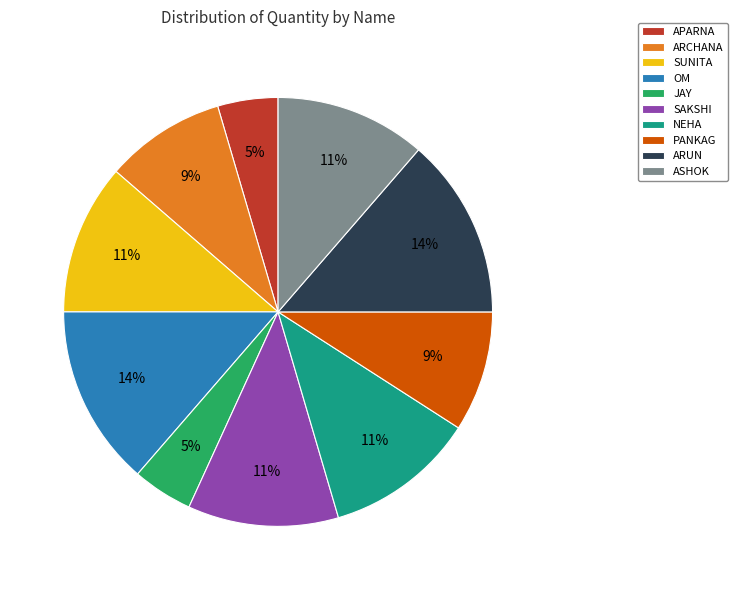

What percentage is the SAKSHI slice, to the nearest percent?

11%